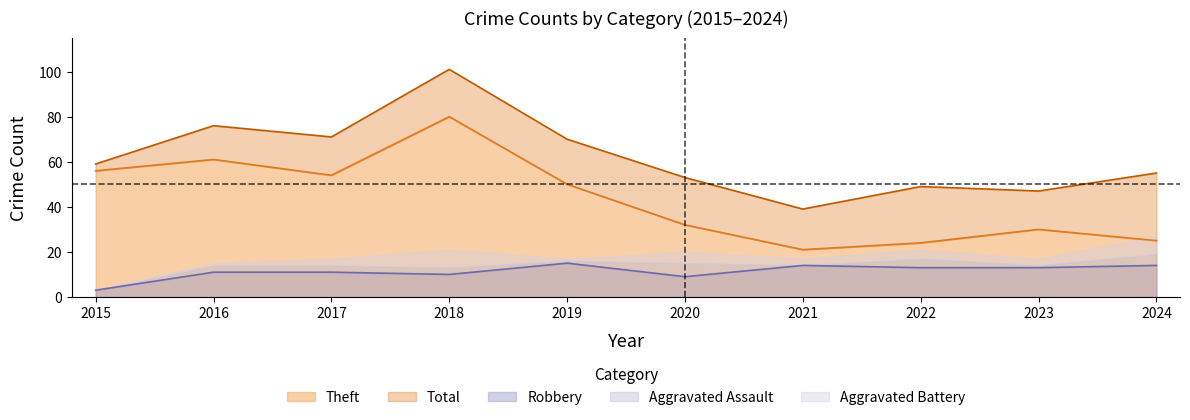

Reading left to right, list all the values displayed in this chart.

Robbery: 2015=3	2016=11	2017=11	2018=10	2019=15	2020=9	2021=14	2022=13	2023=13	2024=14
Theft: 2015=56	2016=61	2017=54	2018=80	2019=50	2020=32	2021=21	2022=24	2023=30	2024=25
Total: 2015=59	2016=76	2017=71	2018=101	2019=70	2020=53	2021=39	2022=49	2023=47	2024=55